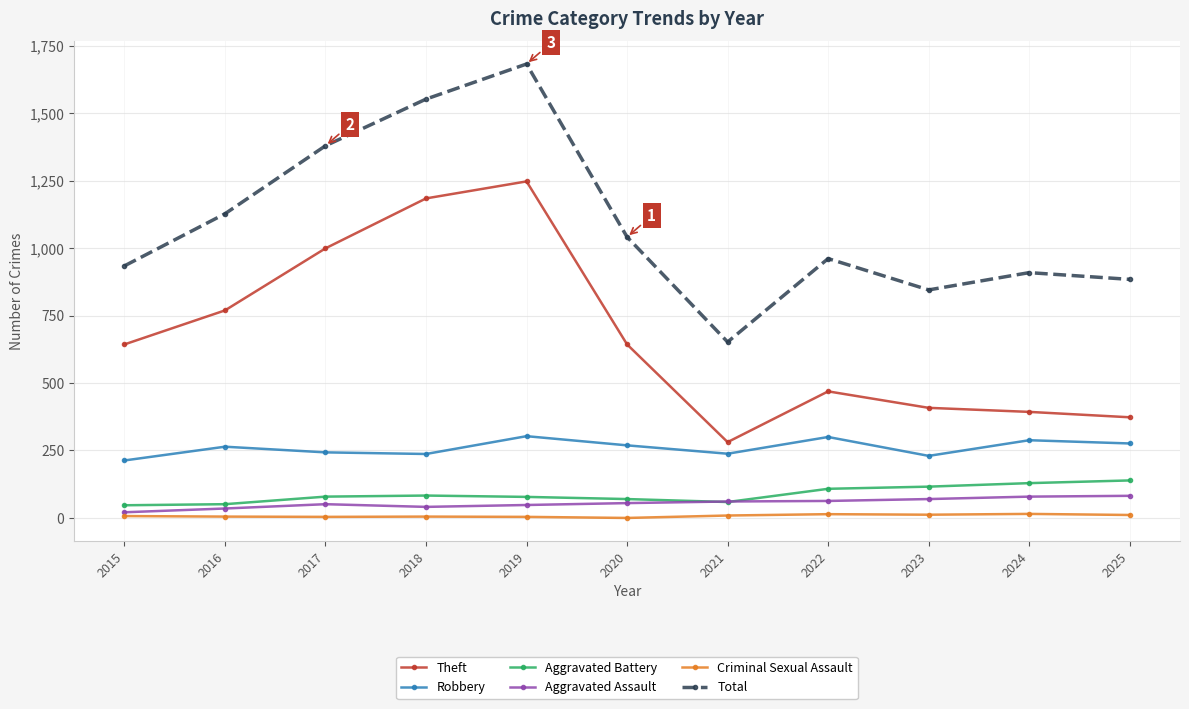

Where is the first local minimum for Total?

2021